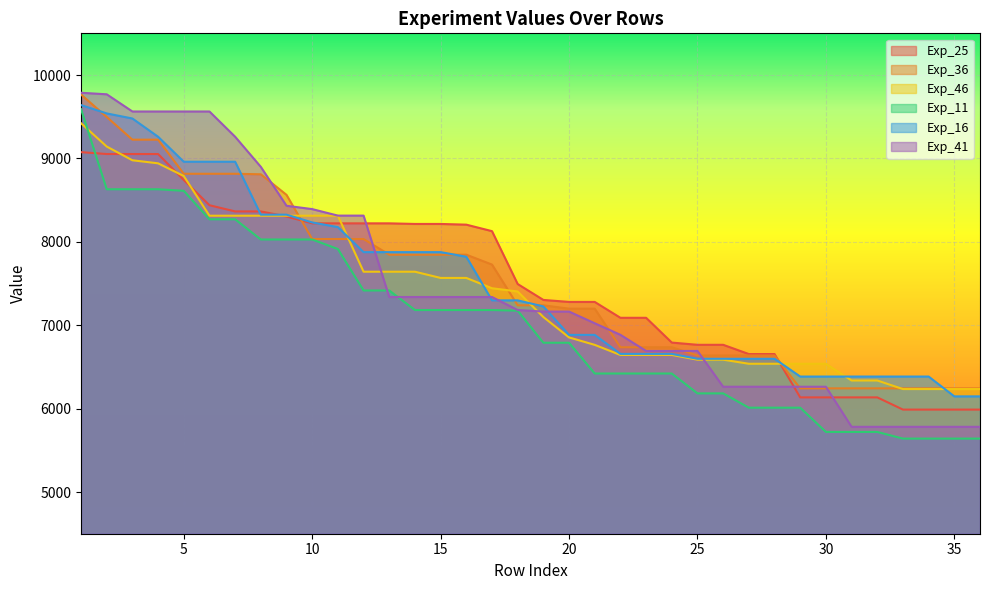

True or false: Exp_36 has more than 1 interior local peaks.

False